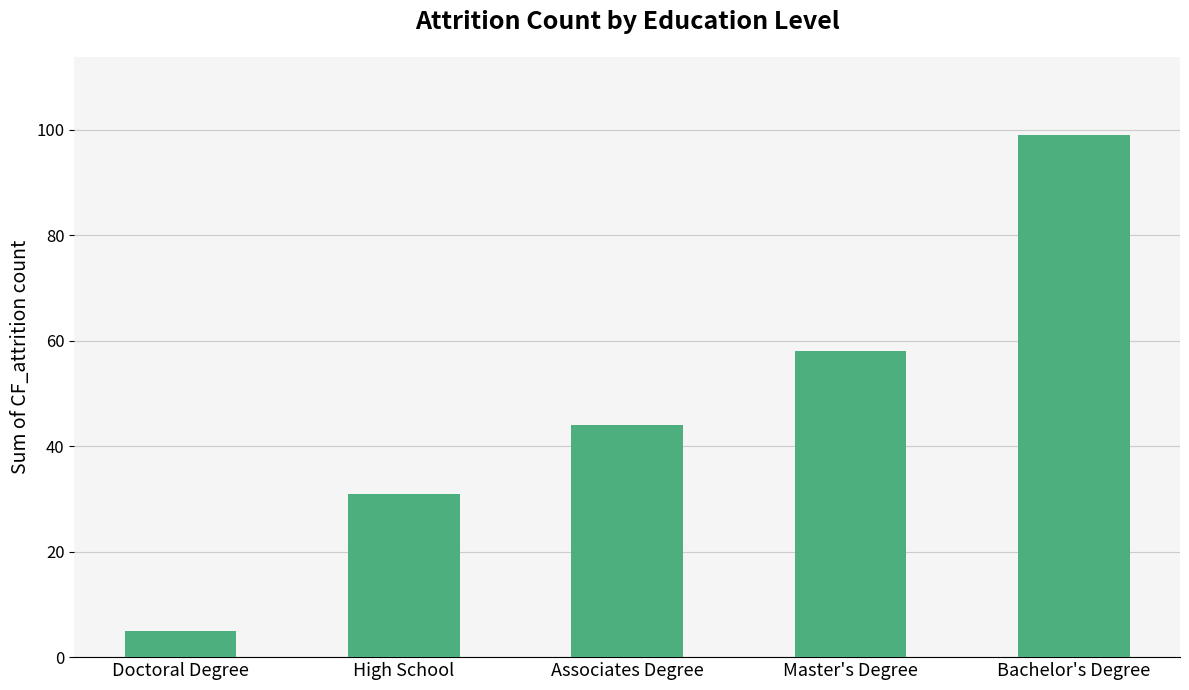

True or false: the data shows 18 at High School.

False